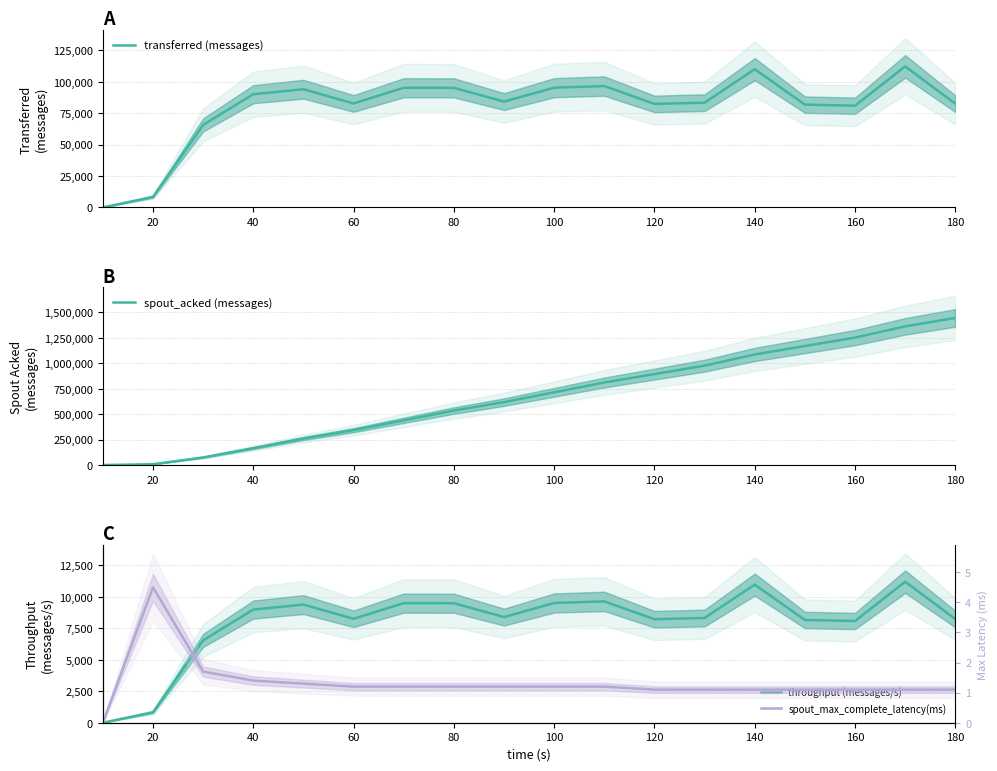

What is the maximum value for transferred (messages)?

112220